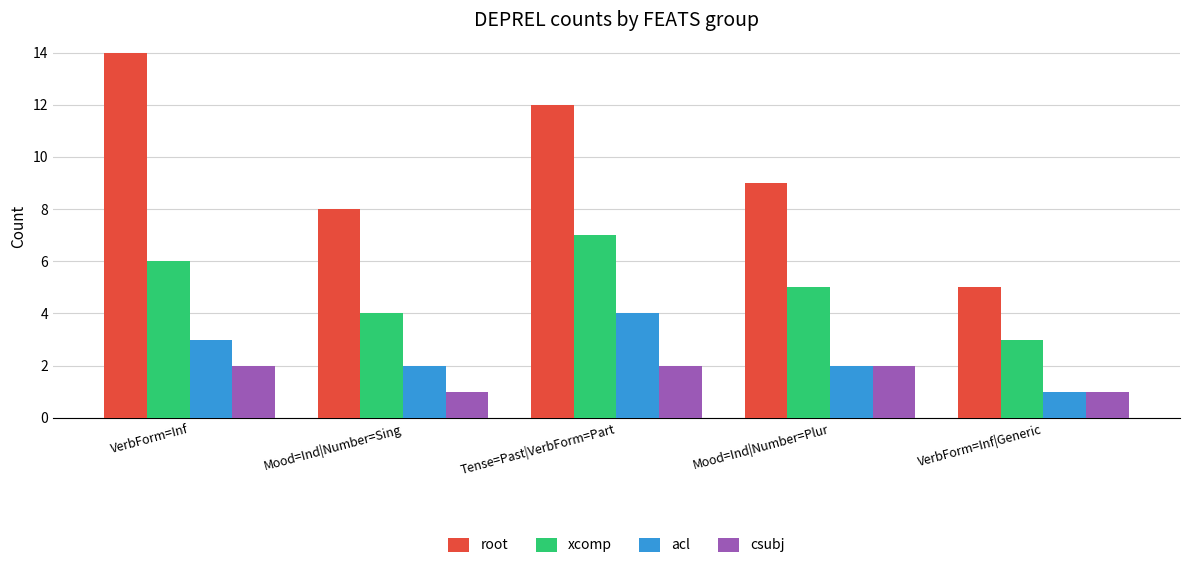

How many values in the root series are below 9?

2